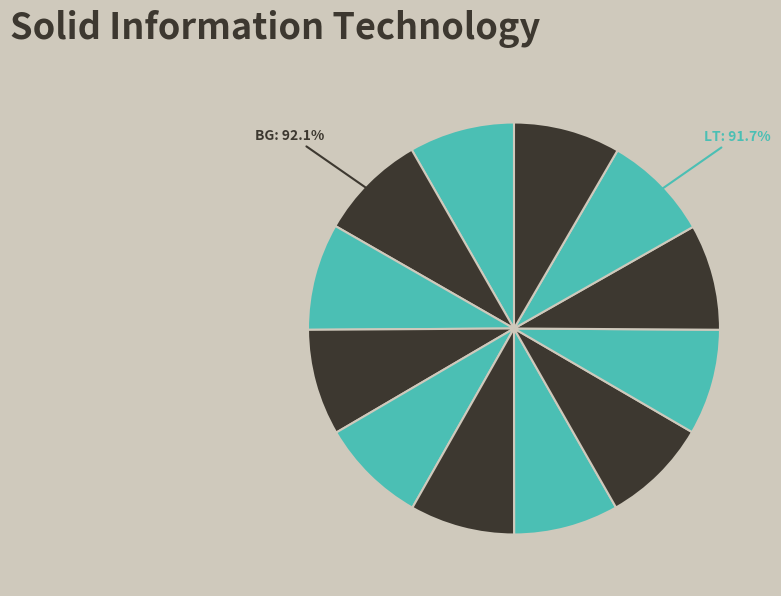

Rank the categories by value from highest to lowest.

bg, lt, hr, el, hi, da, cs, lv, it, sv, he, nl